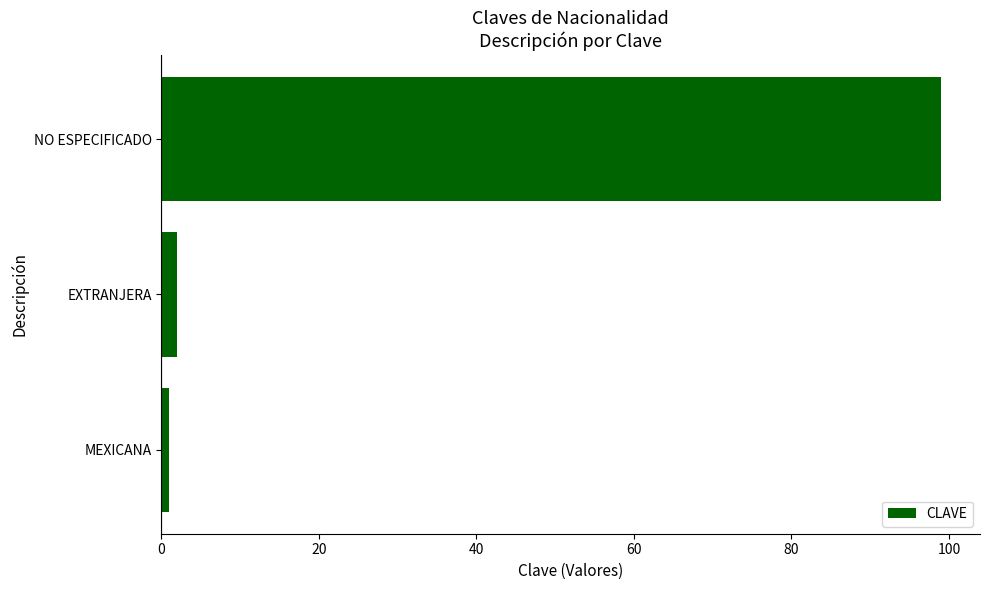

What is the average value?

34